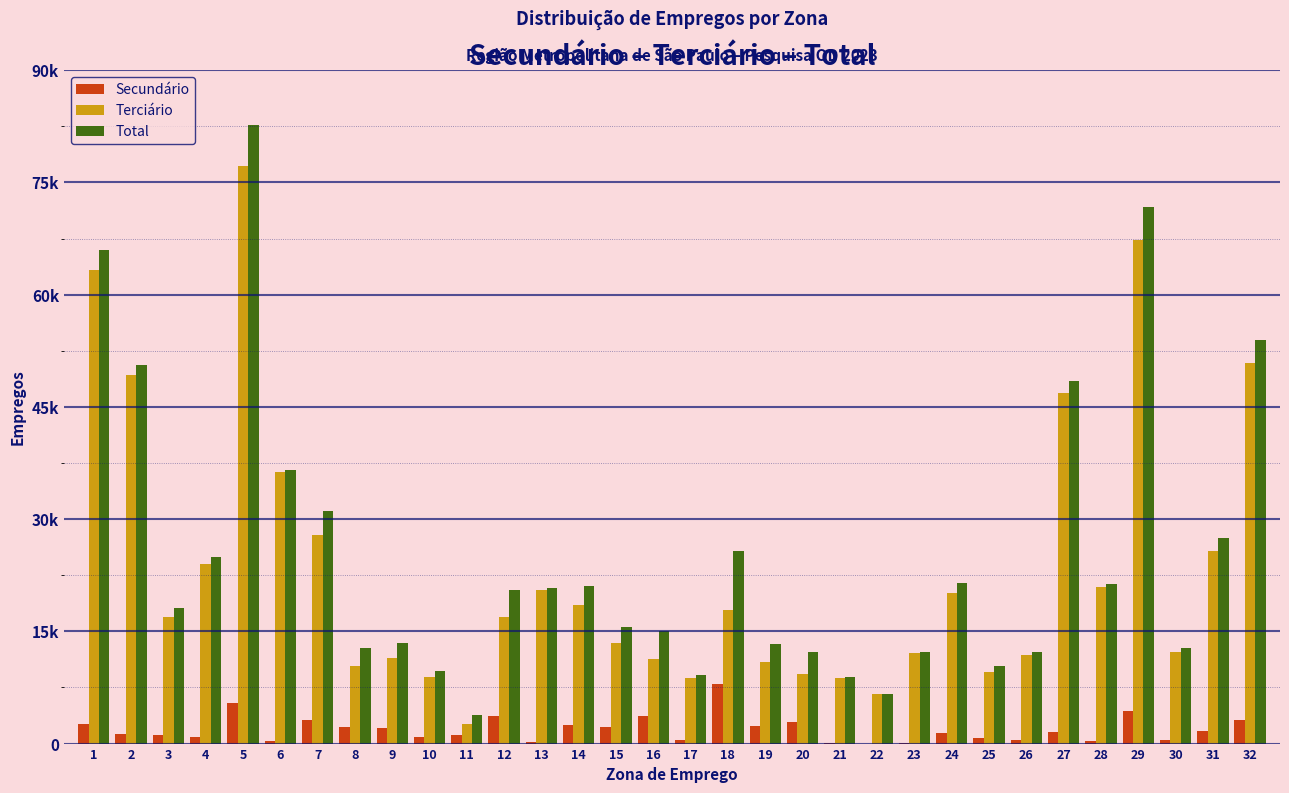

What are all the series names shown in the legend?

Secundário, Terciário, Total